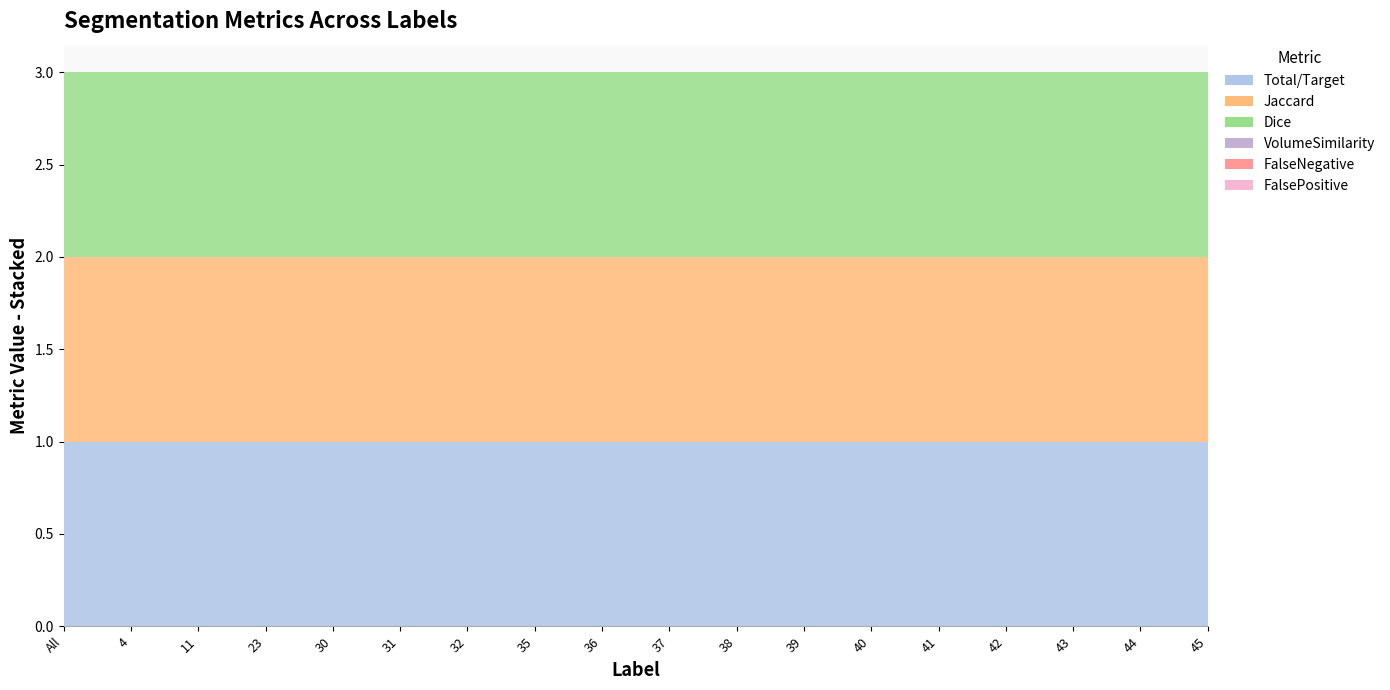

Which series has the largest total across all categories?

Total/Target